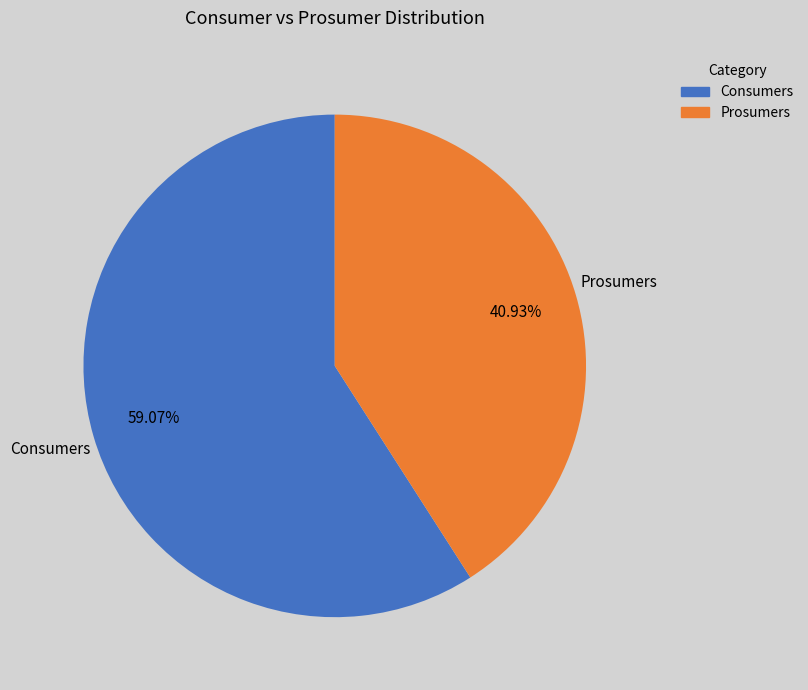

How many segments does this pie chart have?

2